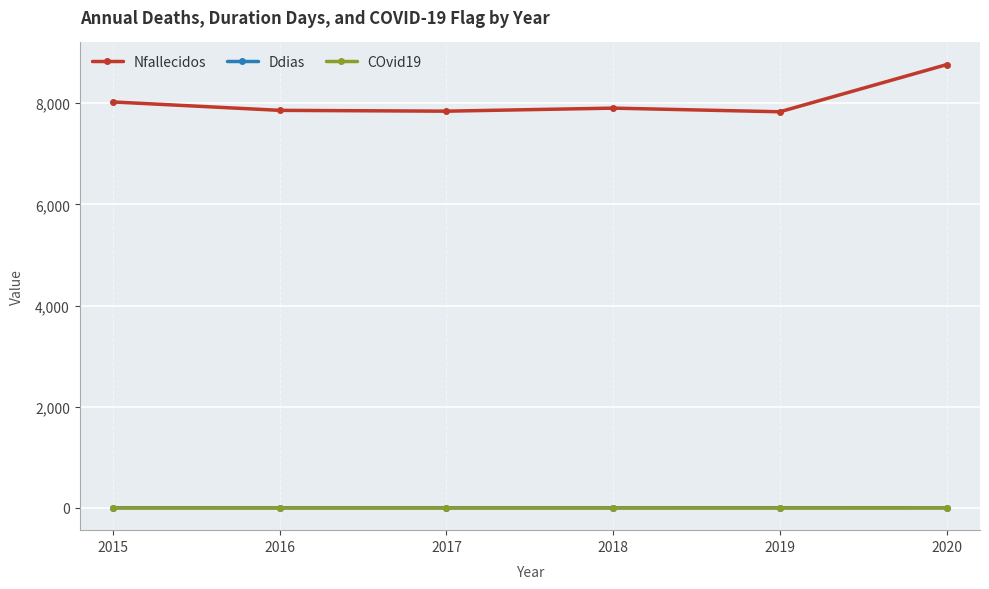

What is the greatest value displayed?

8762